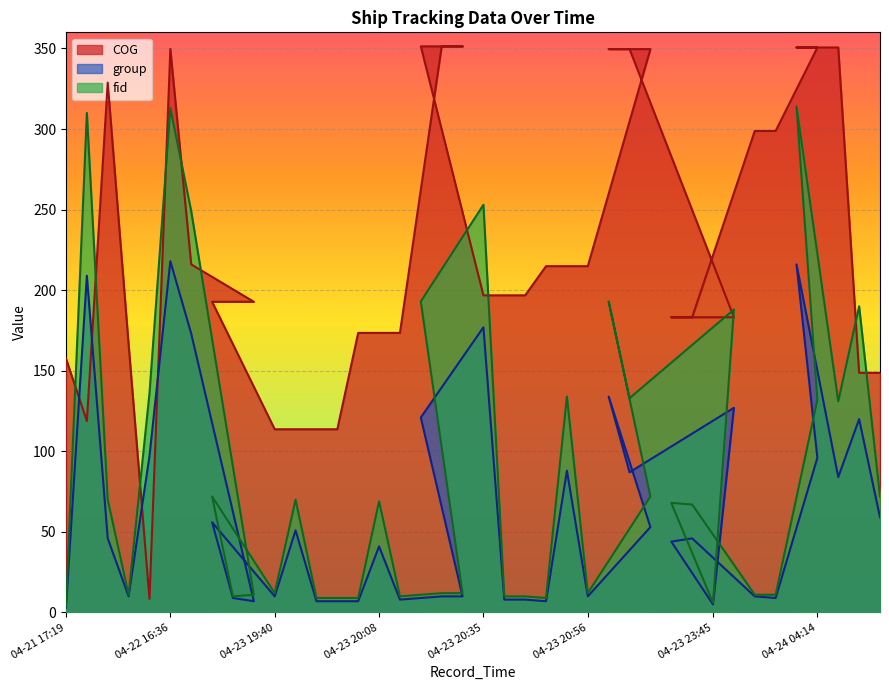

Is it true that COG equals 581.5 at 2024-04-23 20:20:13?

False